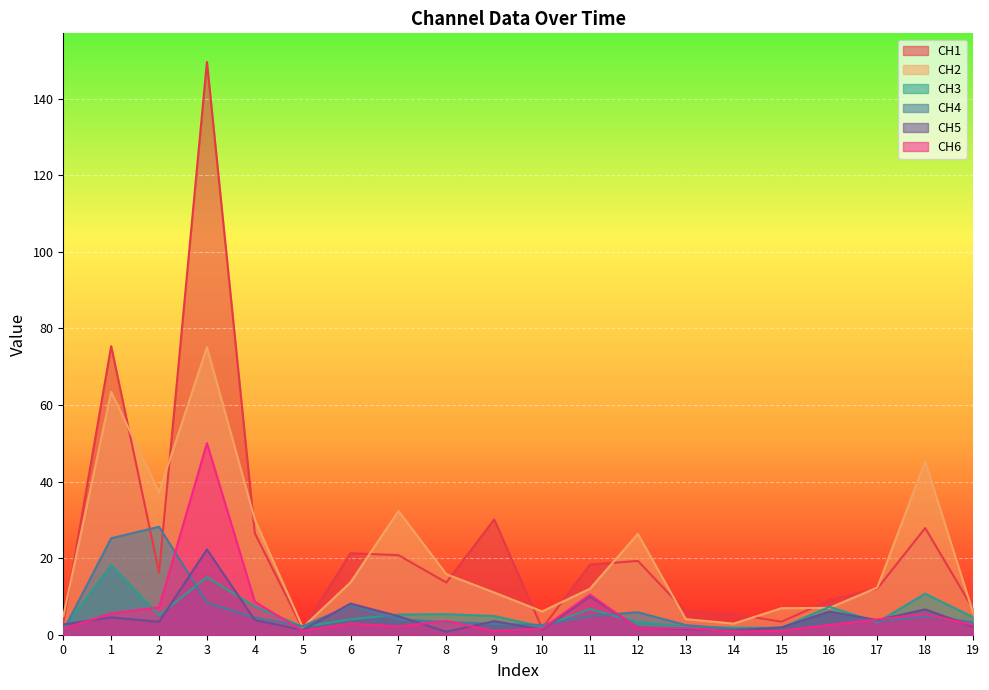

Where do CH1 and CH4 first cross each other?

1 and 2